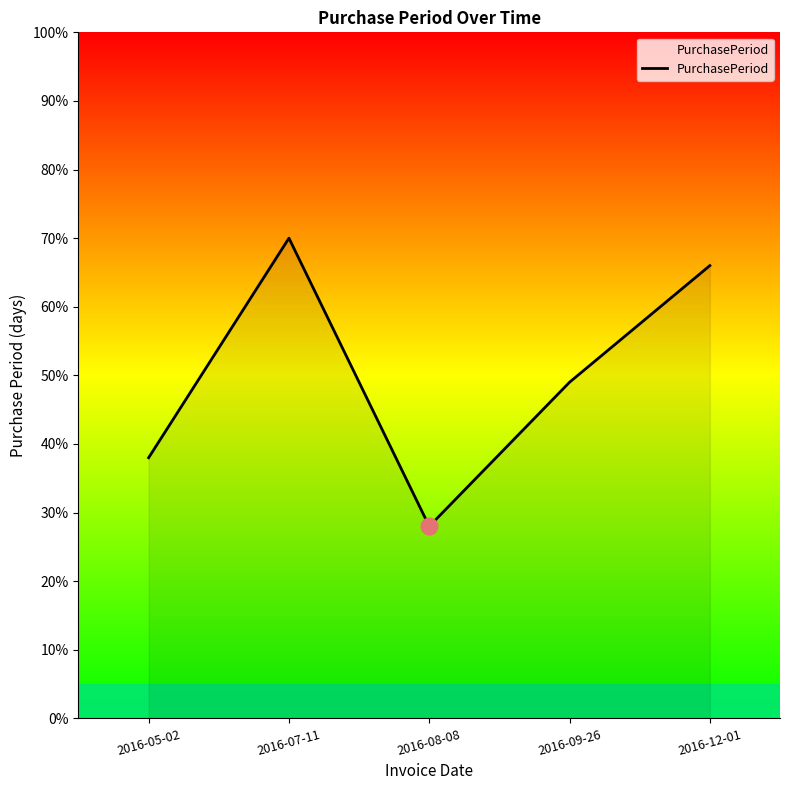

What is the difference between the maximum and minimum values?

42